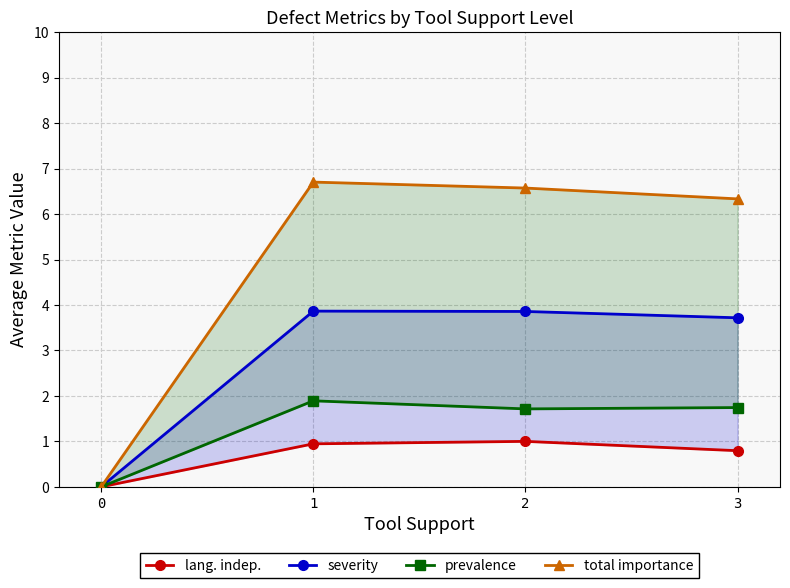

Rank the categories by lang. indep. value from highest to lowest.

2, 1, 3, 0